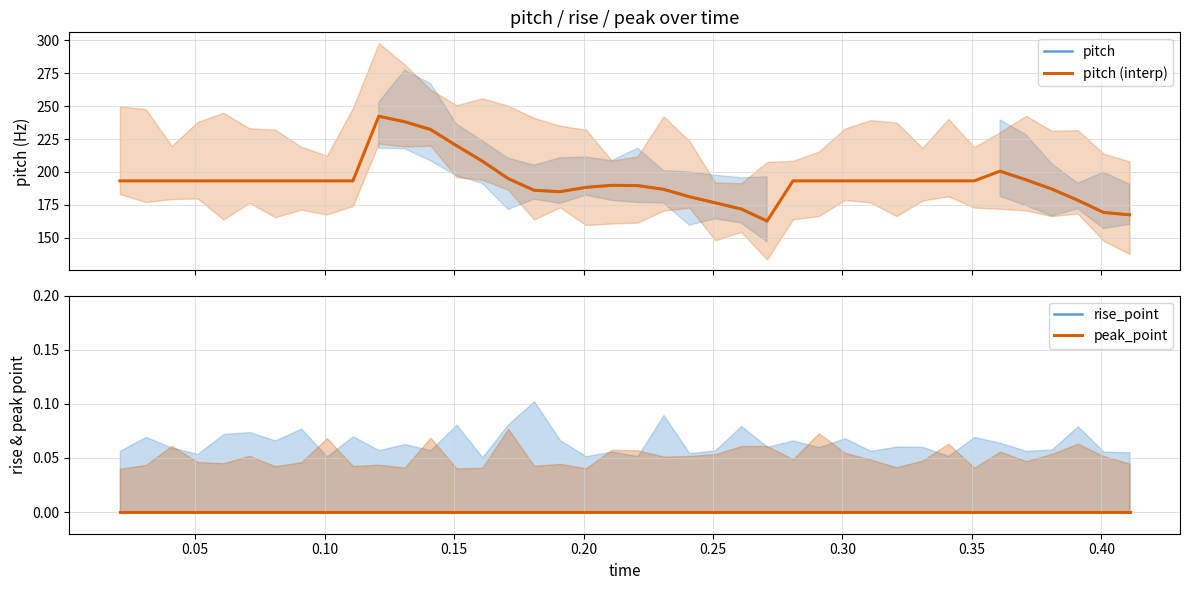

Does the chart have visible grid lines?

Yes